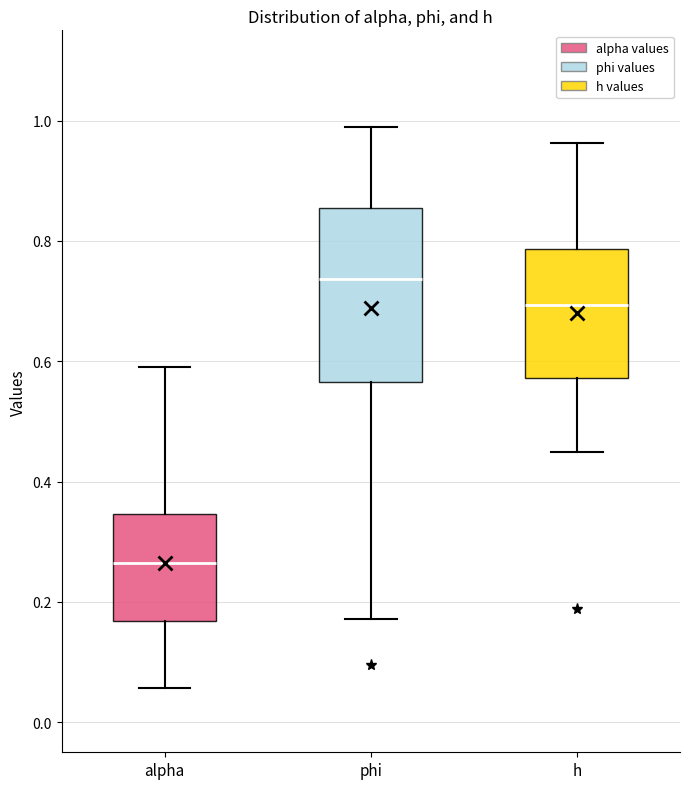

Reading left to right, read every box against the y-axis: the position of its median line, the range the box covers, and the ends of its whiskers. The values are not printed on the chart, so give them approximately, as read against the axis.

alpha: median 0.26, box 0.16 to 0.34, whiskers 0.06 to 0.60
phi: median 0.74, box 0.56 to 0.86, whiskers 0.18 to 0.98
h: median 0.70, box 0.58 to 0.78, whiskers 0.44 to 0.96